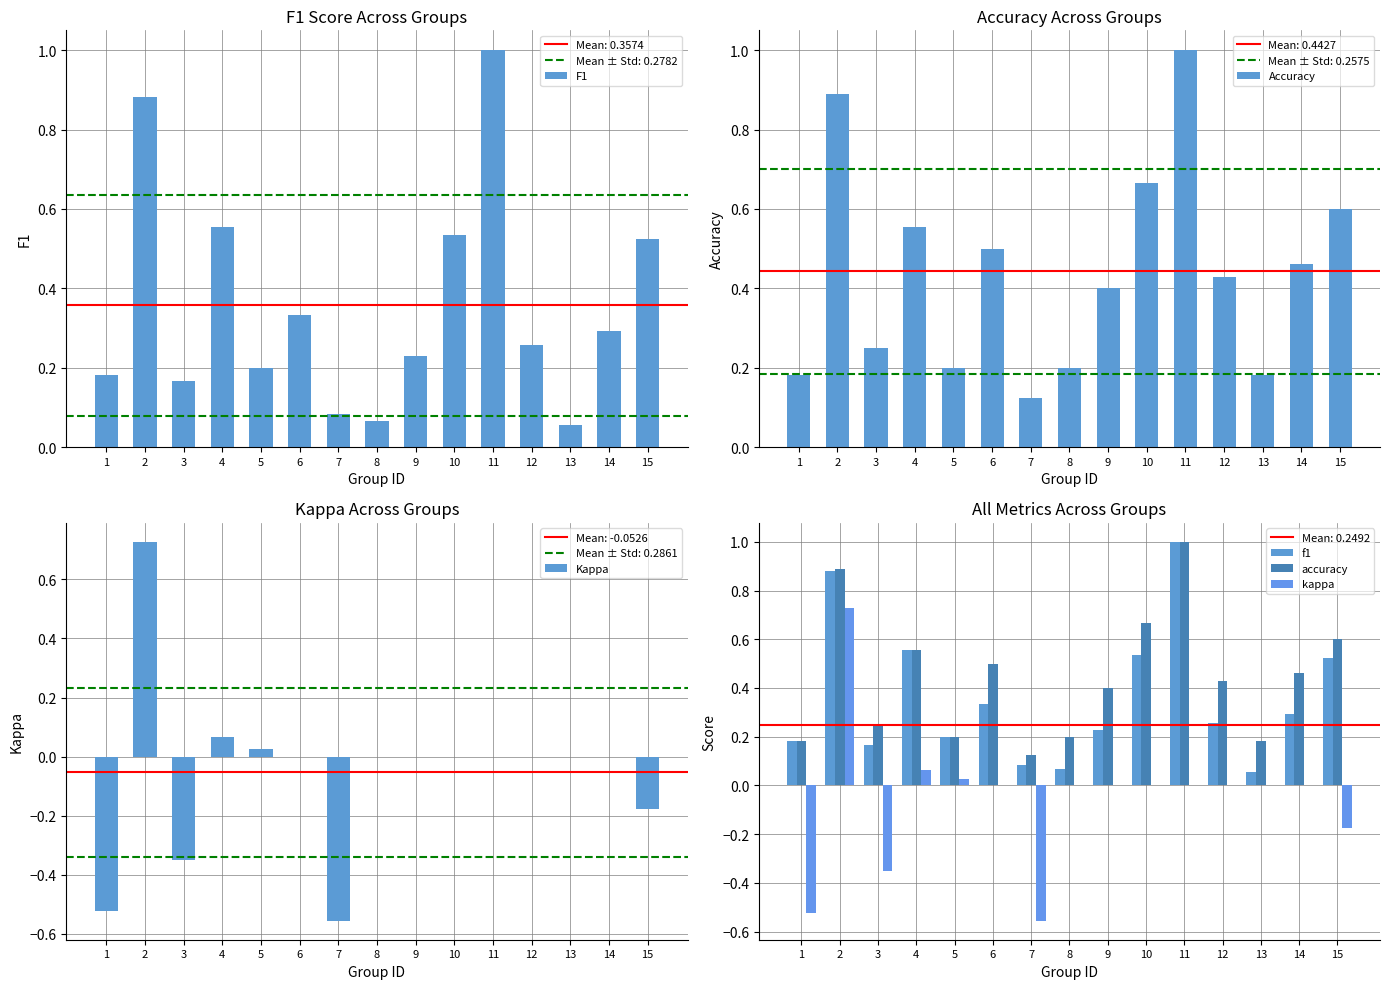

What are all the series names shown in the legend?

F1, Accuracy, Kappa, f1, accuracy, kappa